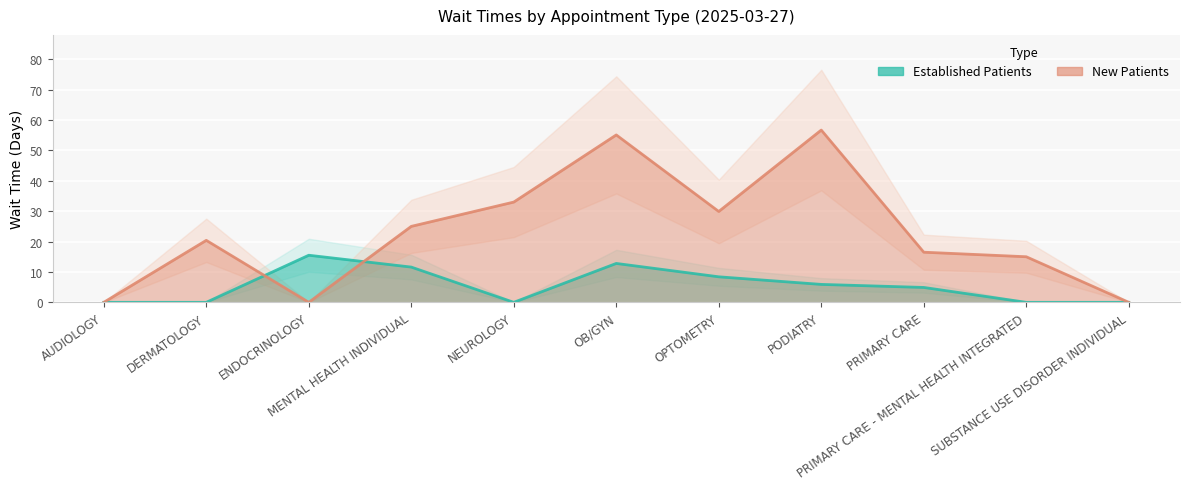

Is this an area chart (filled region under the line)?

No